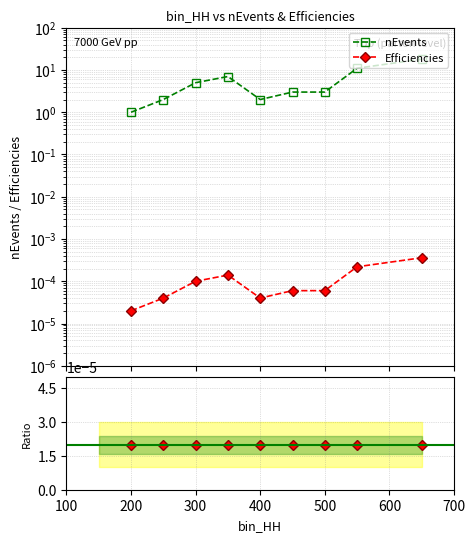

The value of nEvents at 700 is 5.3. True or false?

False